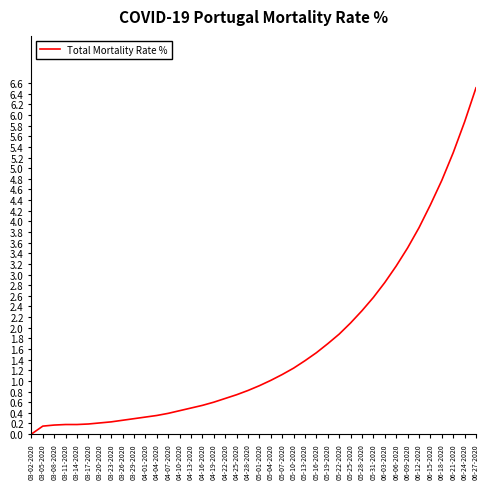

What is the change in value from 06-18-2020 to 06-24-2020?

+1.1